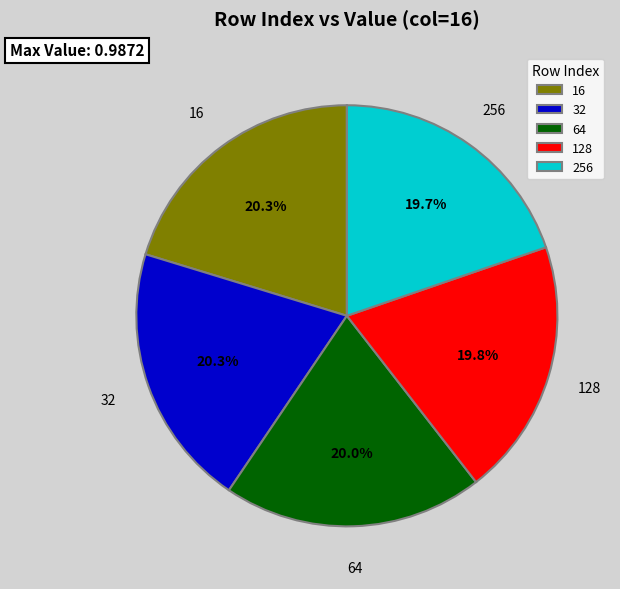

Combined, do 128 and 64 account for over 50%?

No